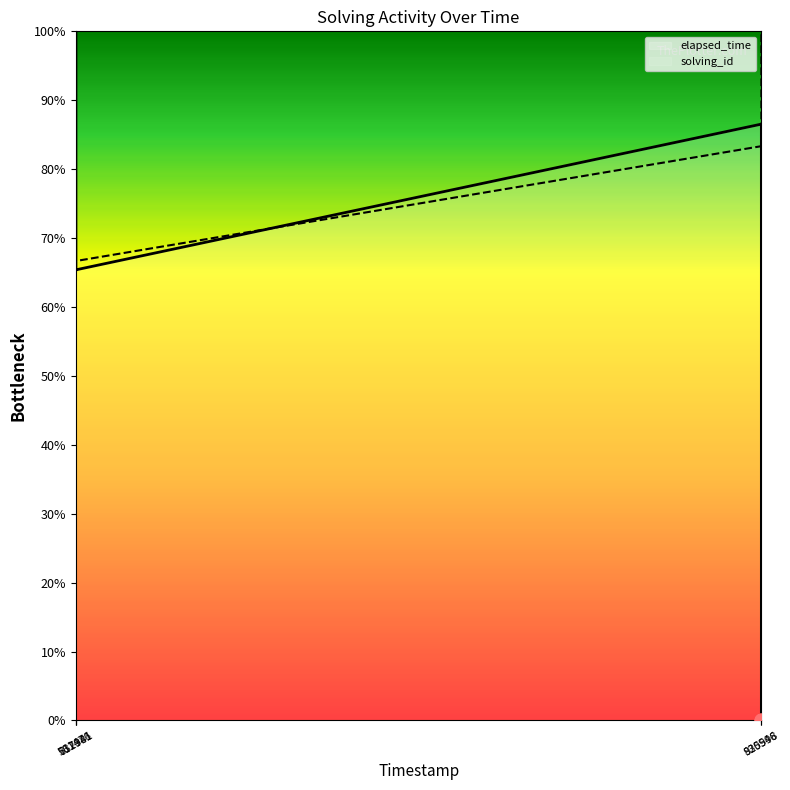

Which series contains the lowest Y value?

solving_id